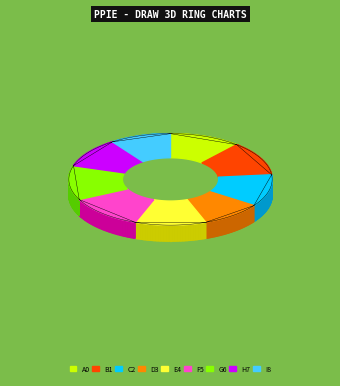

Count the number of slices in the pie.

9